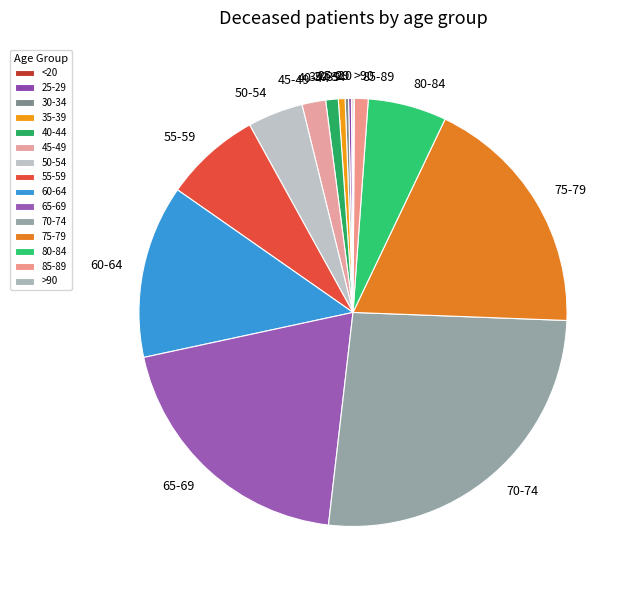

Approximately how many times larger is the value at 70-74 compared to 80-84?

4.4